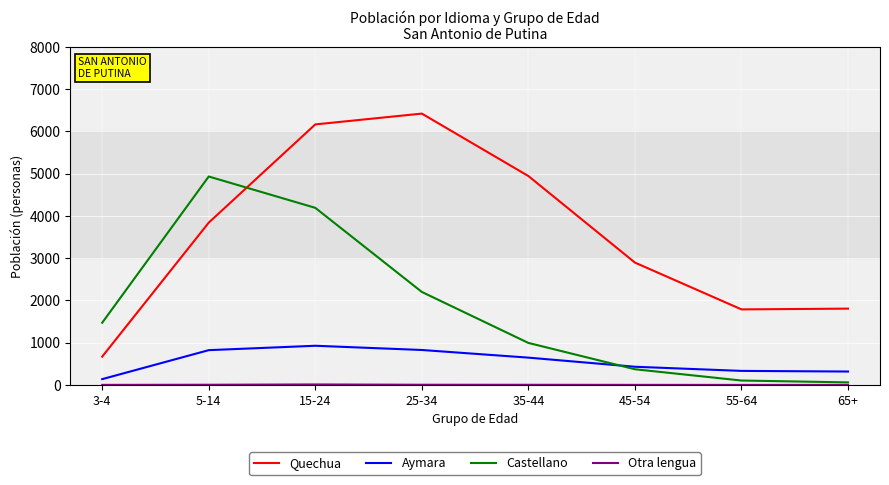

Which series has the largest range (max minus min)?

Quechua